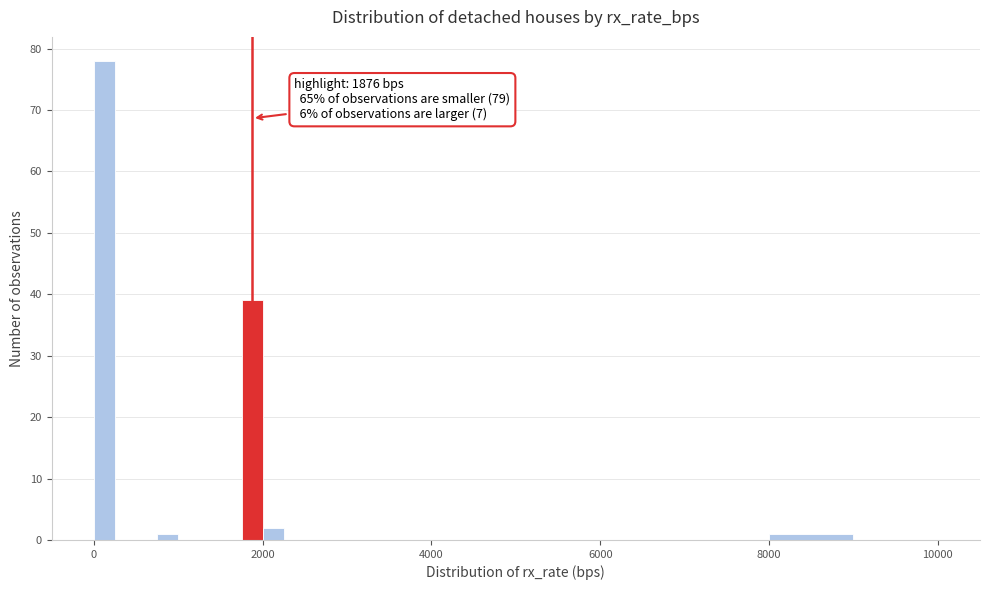

Around what value on the x-axis is the tallest bar? Give the approximate position of its centre, as read against the axis.

200